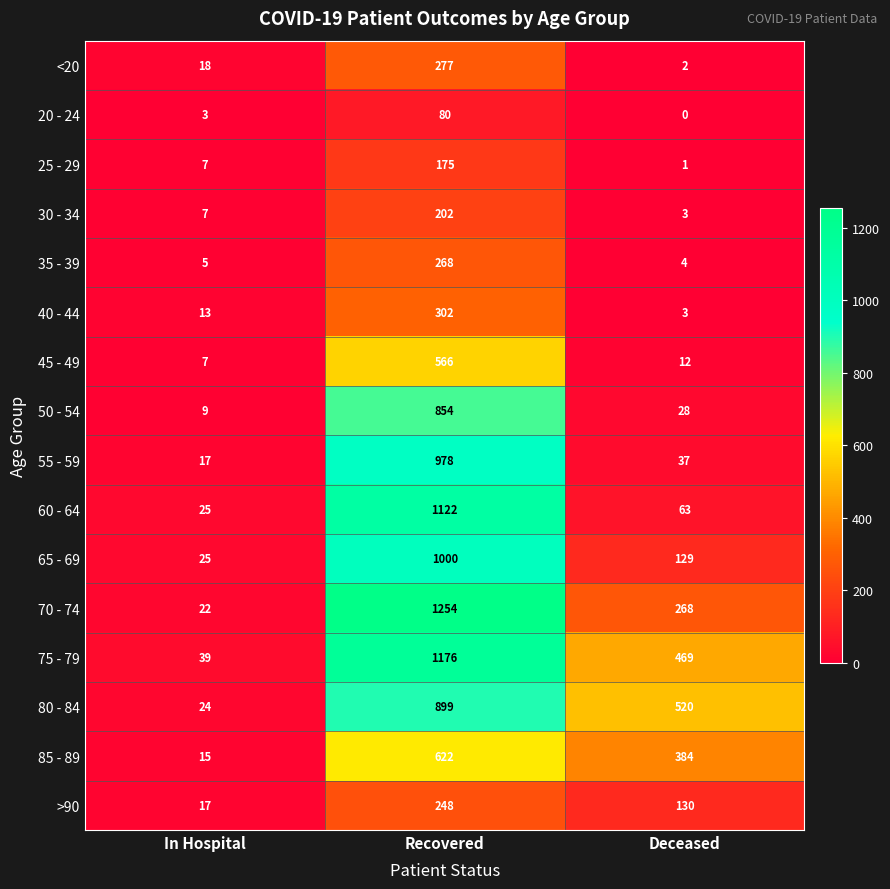

What is the sum of all 20 - 24 values?

83